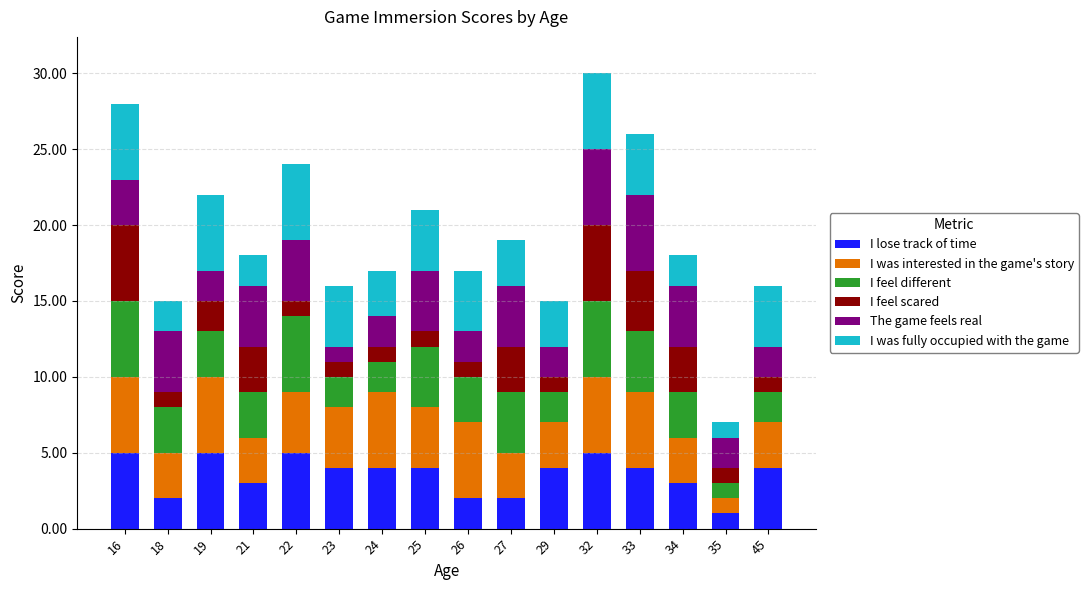

Count the number of data series in this chart.

6